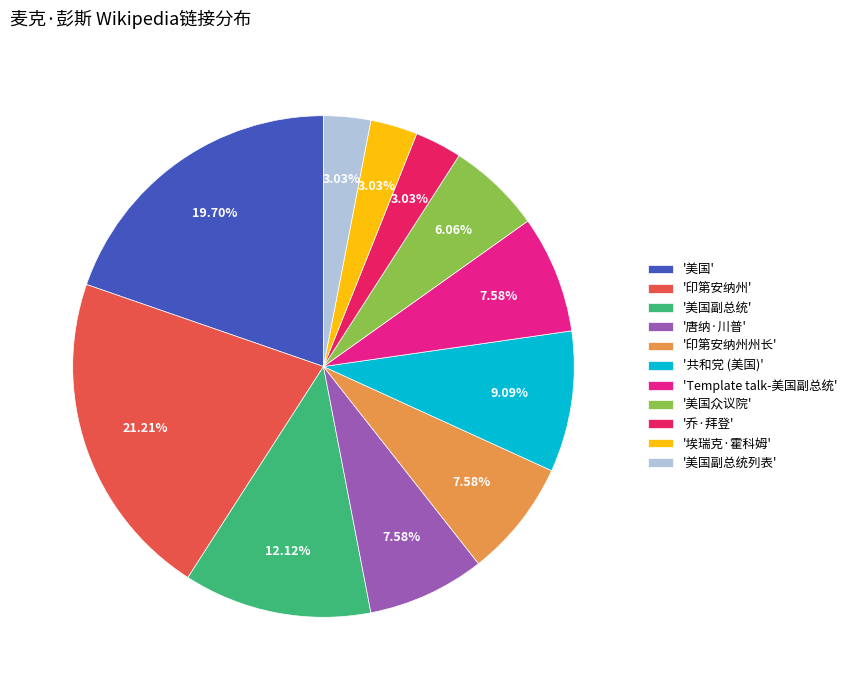

What is the ratio of the value at '印第安纳州州长' to the value at '乔·拜登'?

2.5